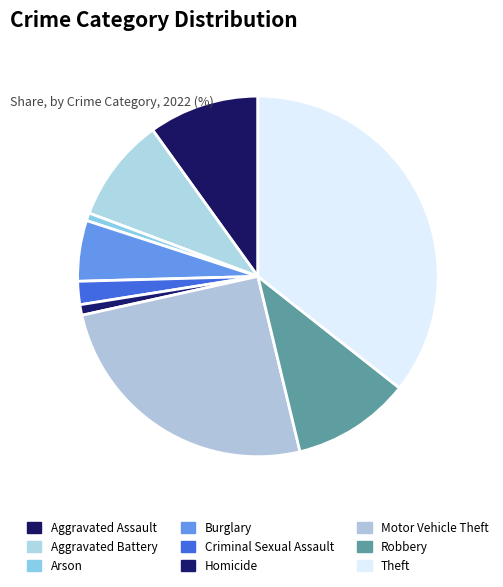

Count the number of slices in the pie.

9